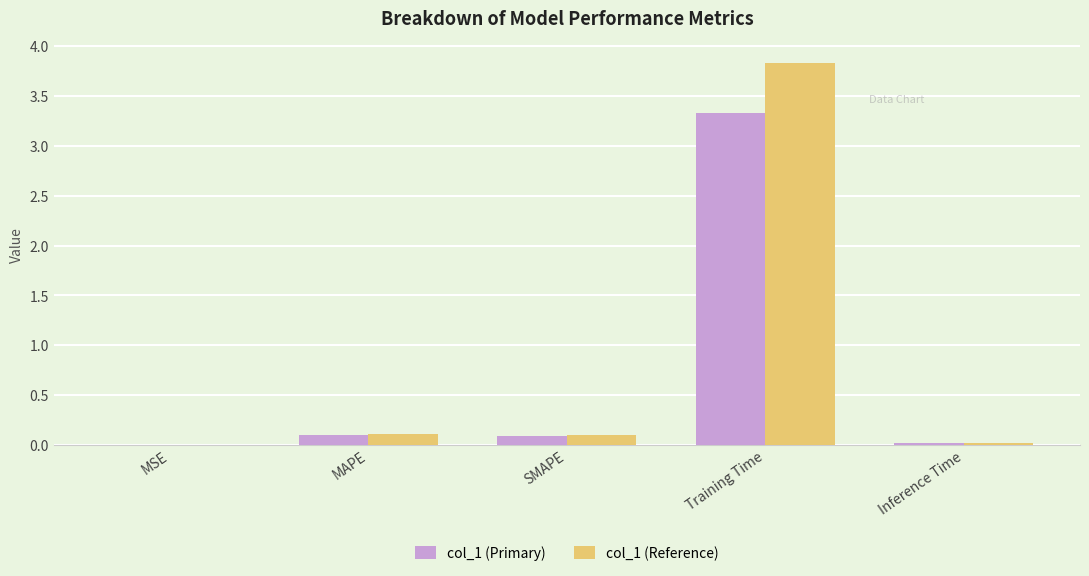

The value of col_1 (Reference) at SMAPE is 0.1. True or false?

True